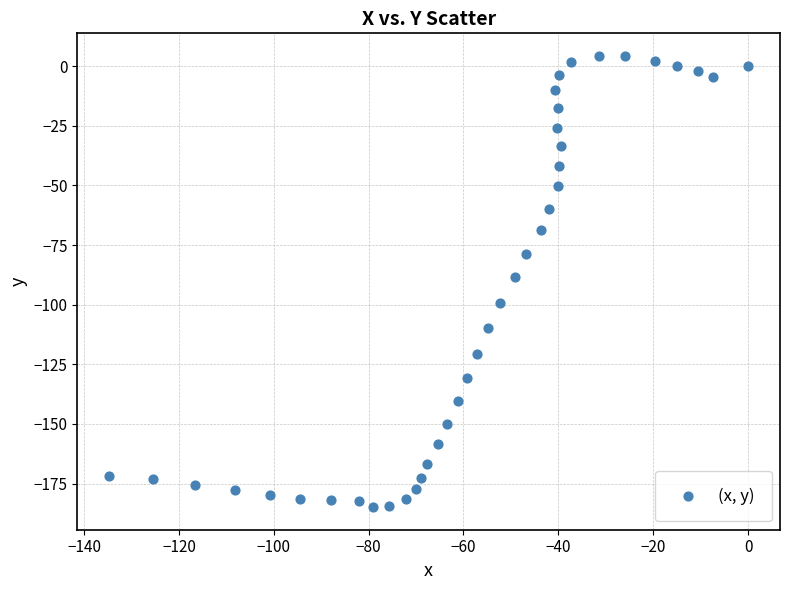

What is the range of Y values (max minus min)?

189.2